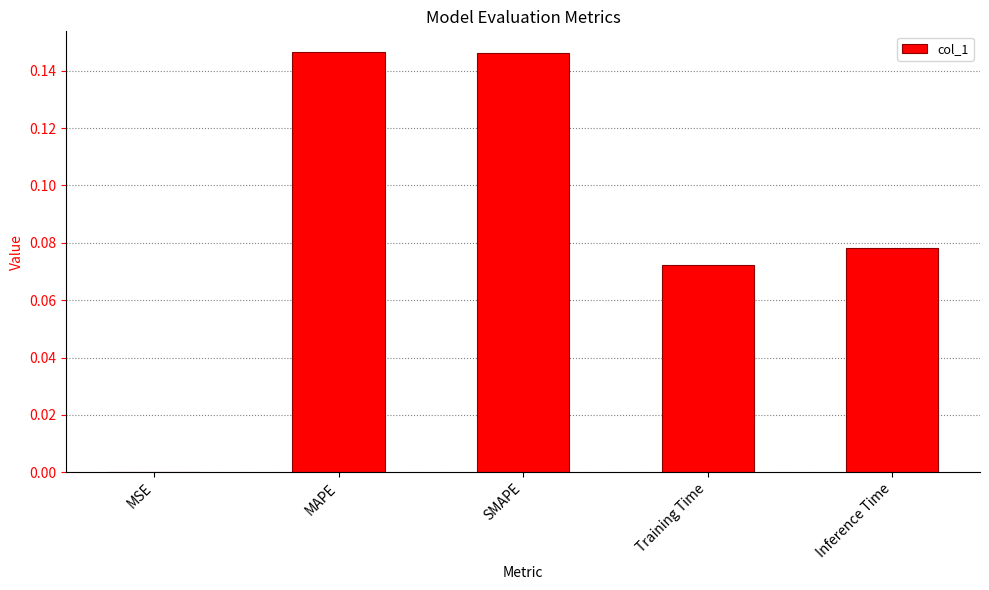

Between MAPE and MSE, which is larger?

MAPE